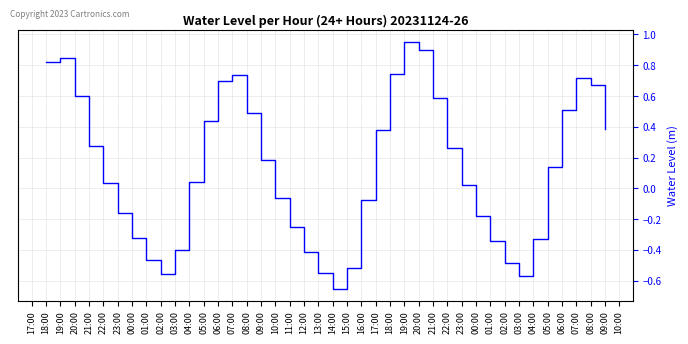

Is this an area chart (filled region under the line)?

No